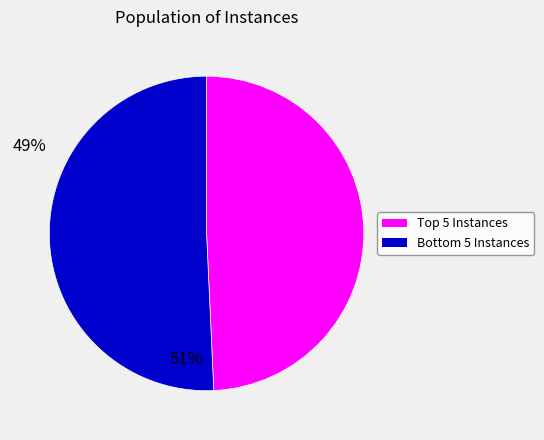

Is there any slice that represents more than half of the pie?

Yes